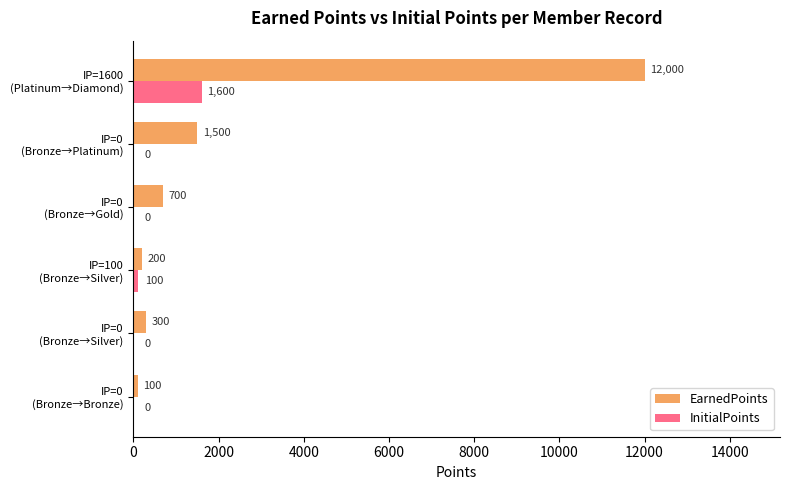

What is the sum of all InitialPoints values?

1700